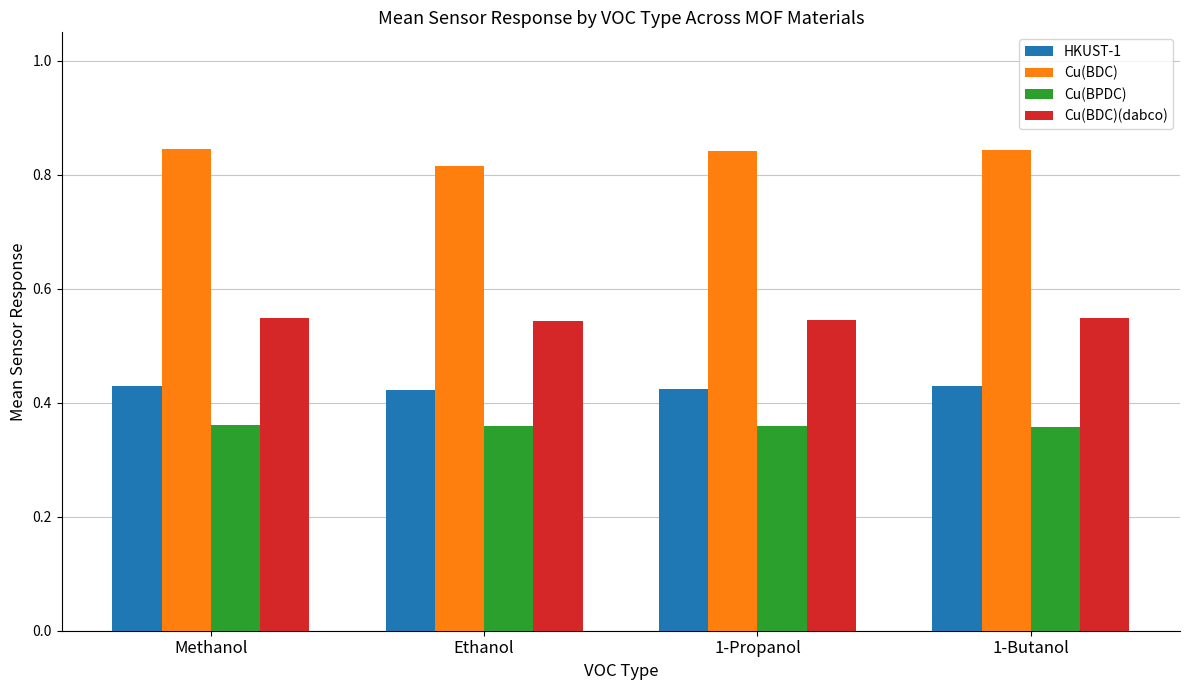

How many data points does each series have?

4